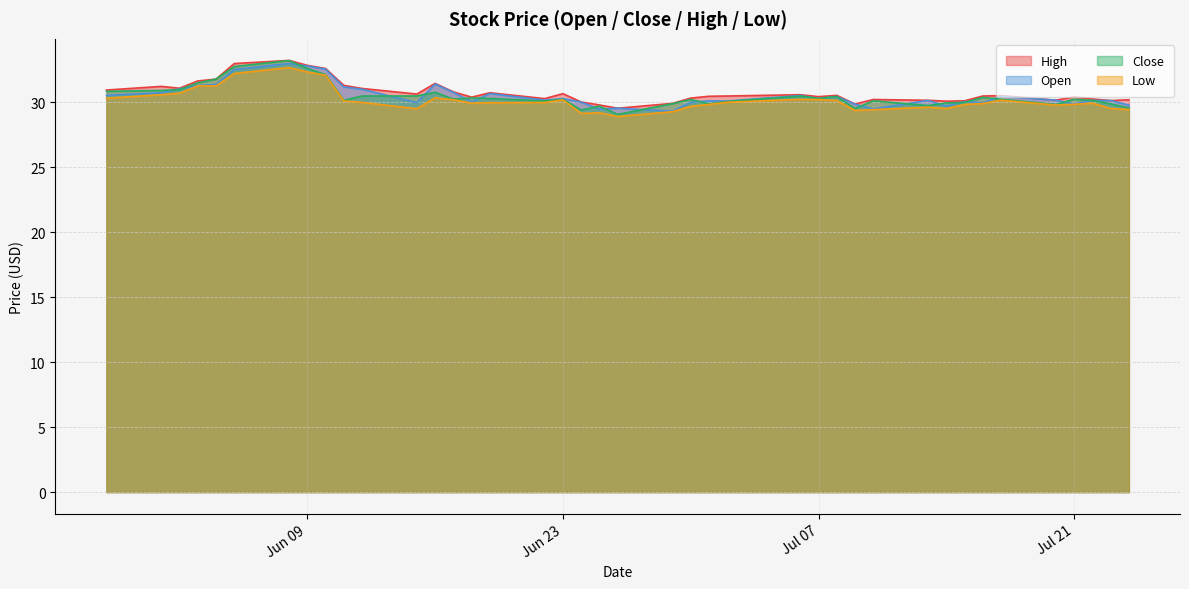

Which category has the lowest value across all series?

2020-06-26